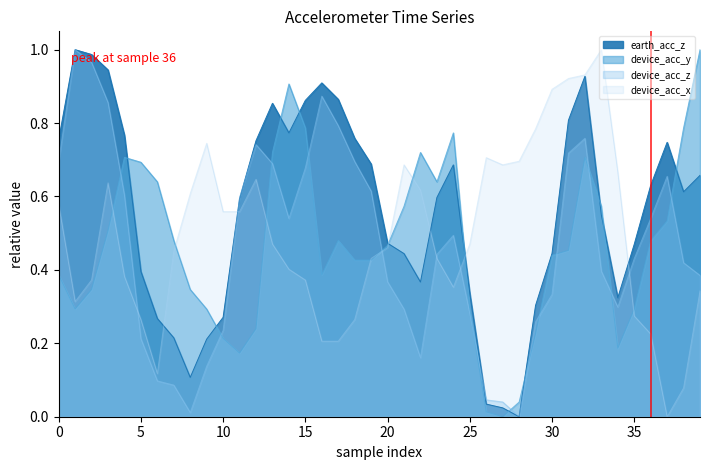

What is the maximum value for earth_acc_z?

1.0